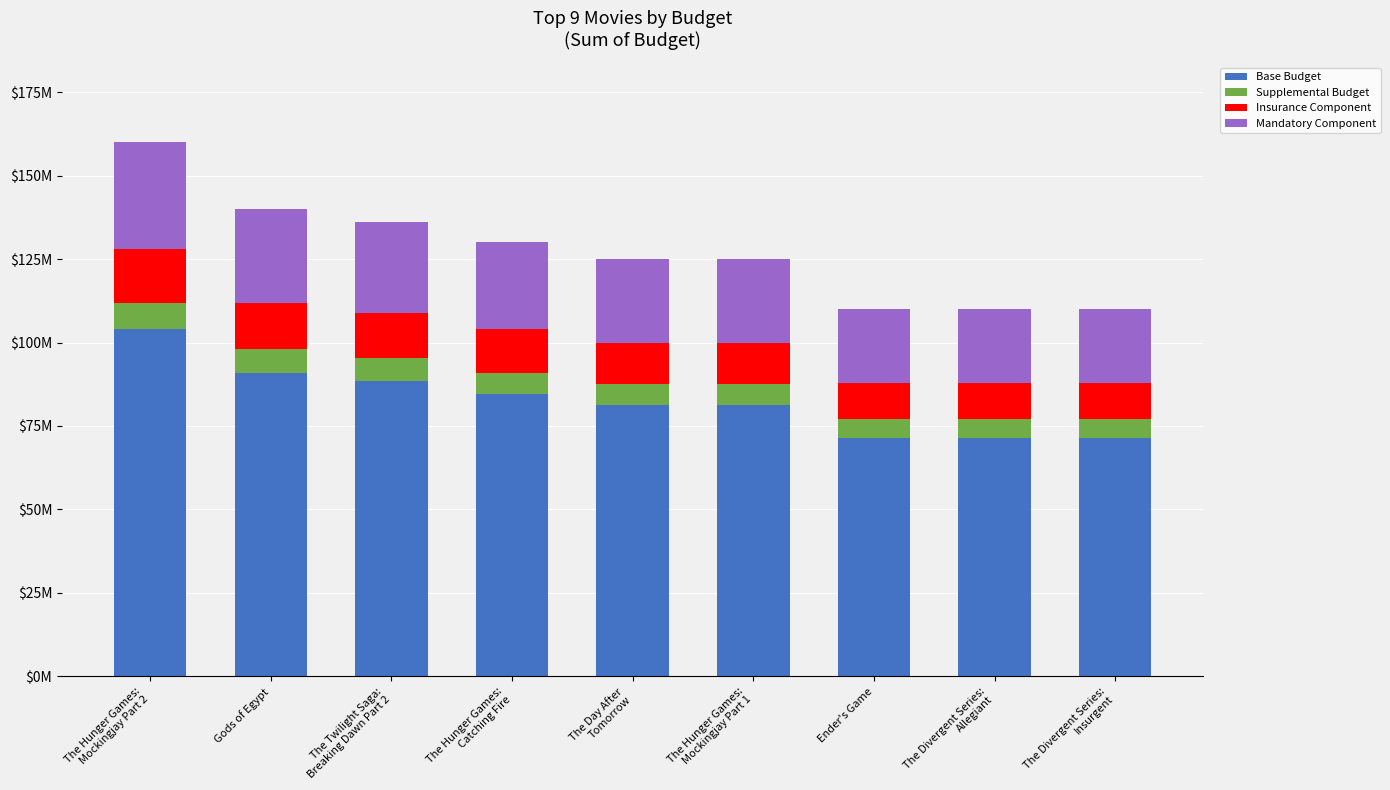

What are all the series names shown in the legend?

Base Budget, Supplemental Budget, Insurance Component, Mandatory Component